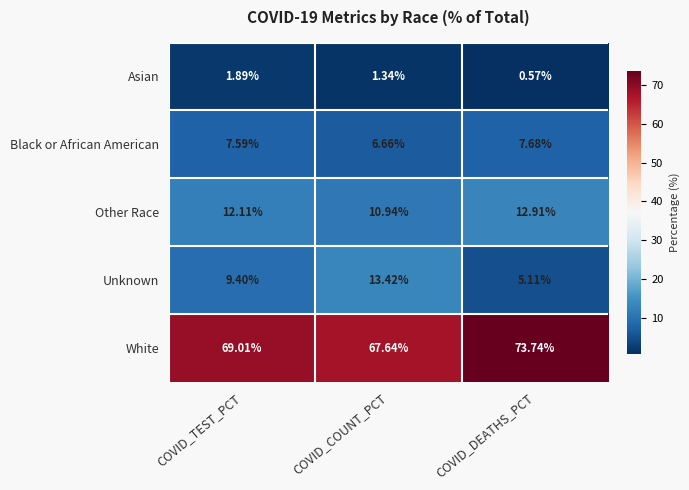

What is the total value across all series at COVID_COUNT_PCT?

100.0